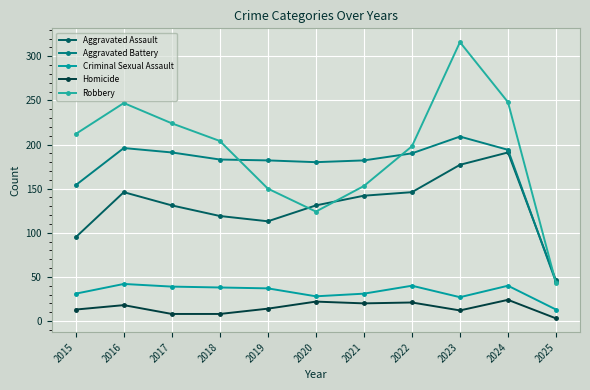

True or false: Robbery and Homicide intersect in this chart.

False